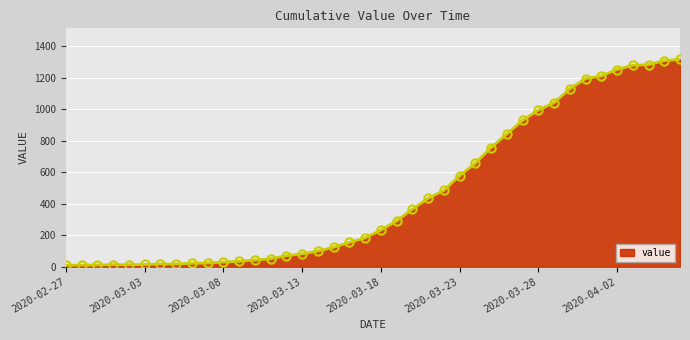

What is the maximum value shown in the chart?

1316